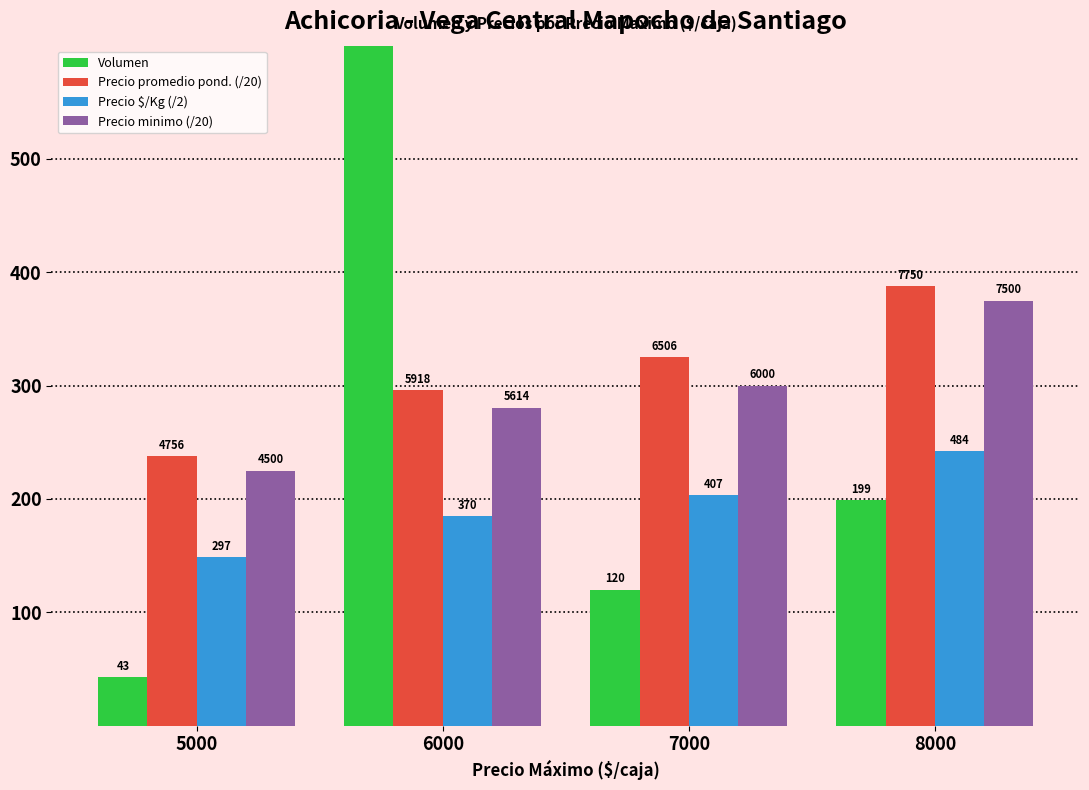

Which series has the largest total across all categories?

Volumen